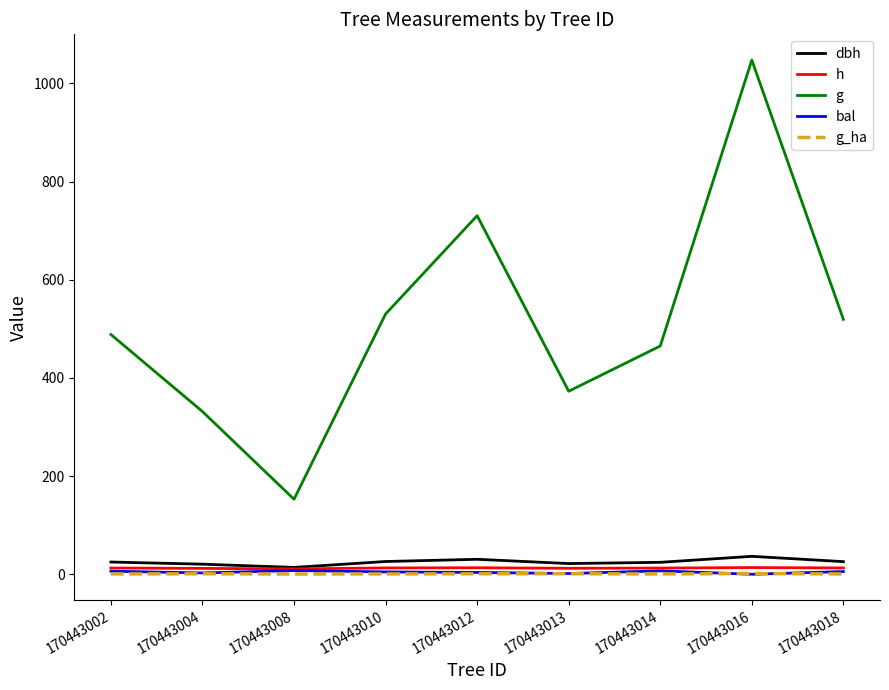

True or false: bal and g cross at least once.

False